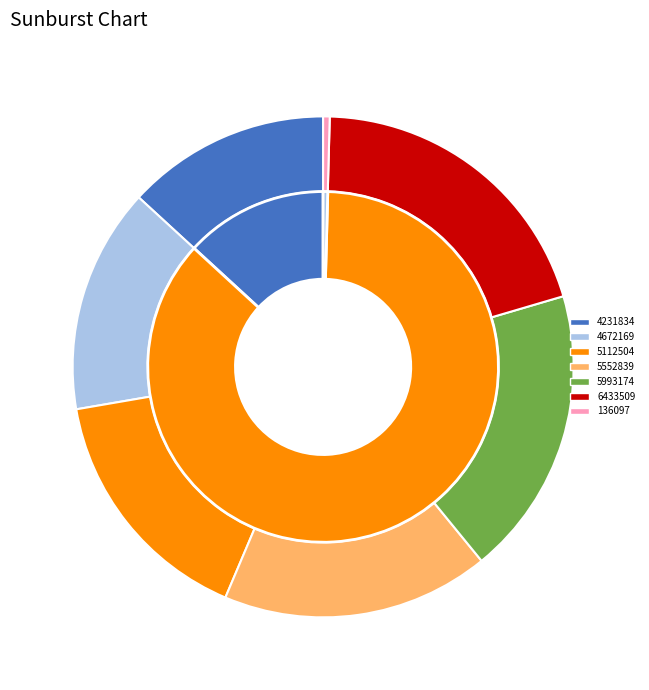

How many segments does this pie chart have?

7